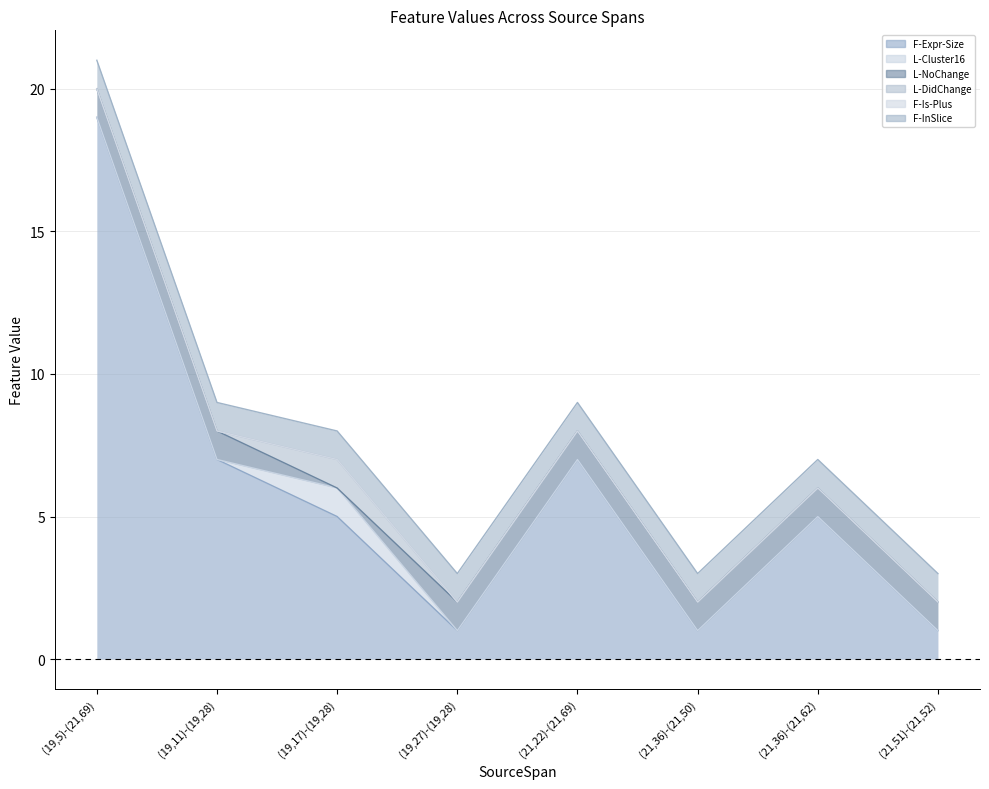

Reading left to right, transcribe all the data shown in this chart.

F-Expr-Size: 19	7	5	1	7	1	5	1
L-Cluster16: 0	0	1	0	0	0	0	0
L-NoChange: 1	1	0	1	1	1	1	1
L-DidChange: 0	0	1	0	0	0	0	0
F-Is-Plus: 0	0	0	0	0	0	0	0
F-InSlice: 1	1	1	1	1	1	1	1